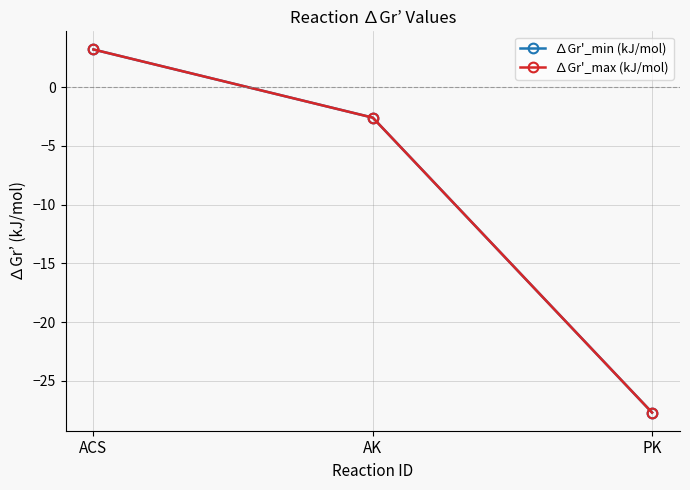

Between ACS and AK, which series saw the biggest shift?

∆Gr'_min (kJ/mol)